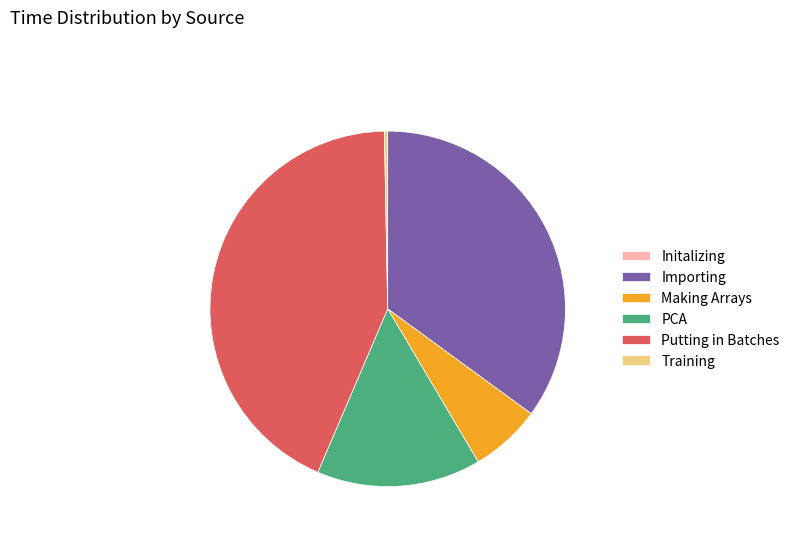

Is the sum of Making Arrays and PCA greater than half?

No